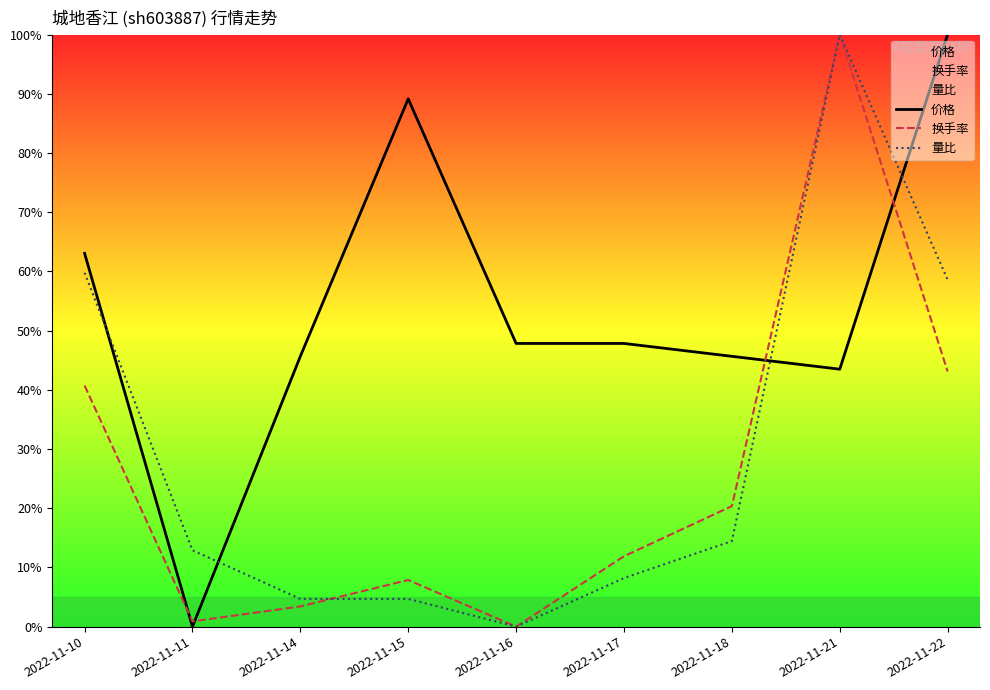

How many data points in 价格 are less than 47?

4